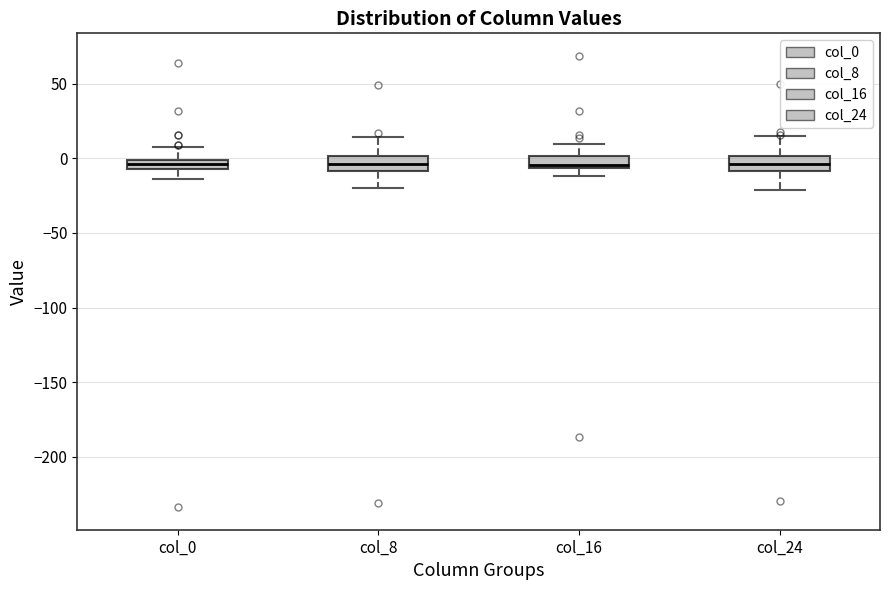

Where is the upper edge of the box for col_16 on the y-axis? The values are not printed on the chart, so give them approximately, as read against the axis.

0